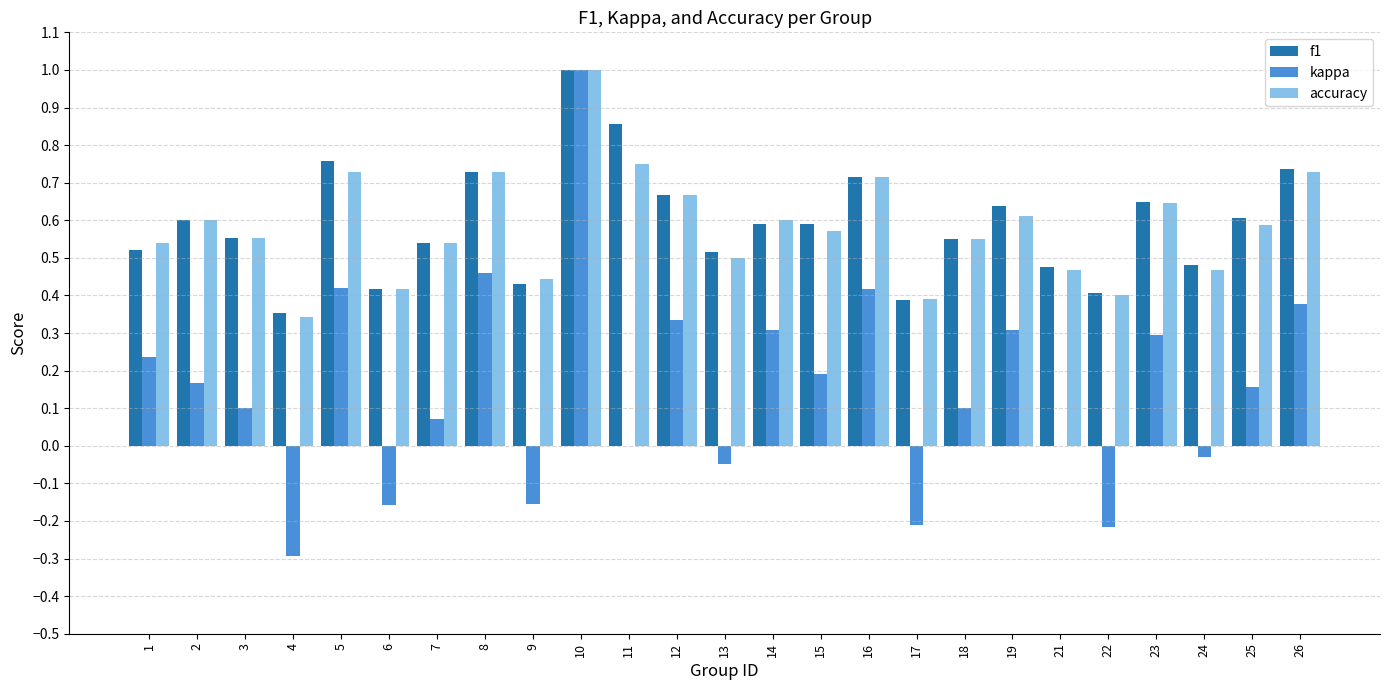

Between 10 and 15, which series saw the biggest shift?

kappa